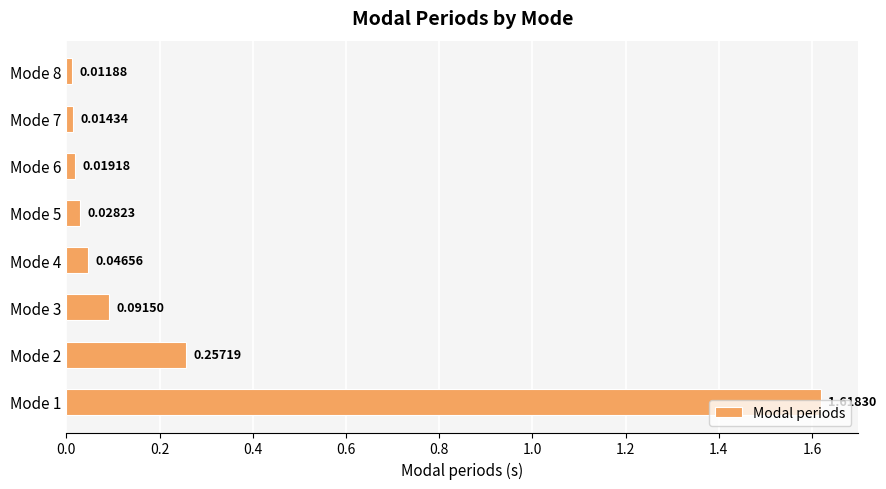

What is the sum of all values?

2.1